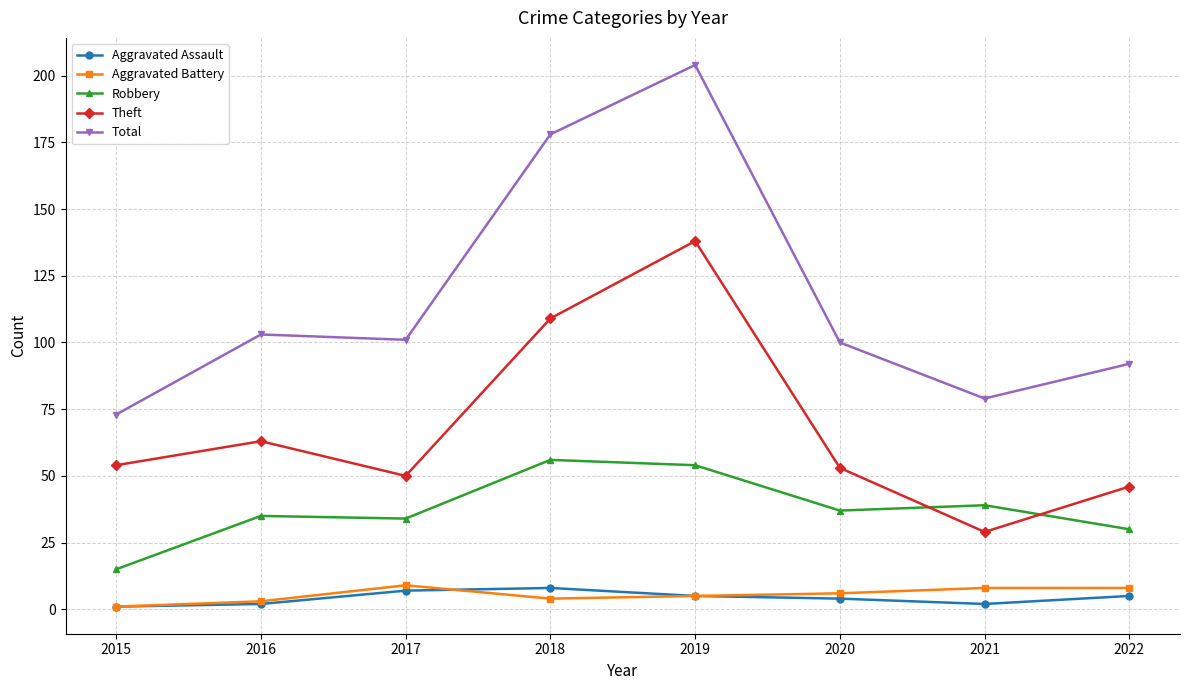

True or false: Total has more than 1 interior local peaks.

True